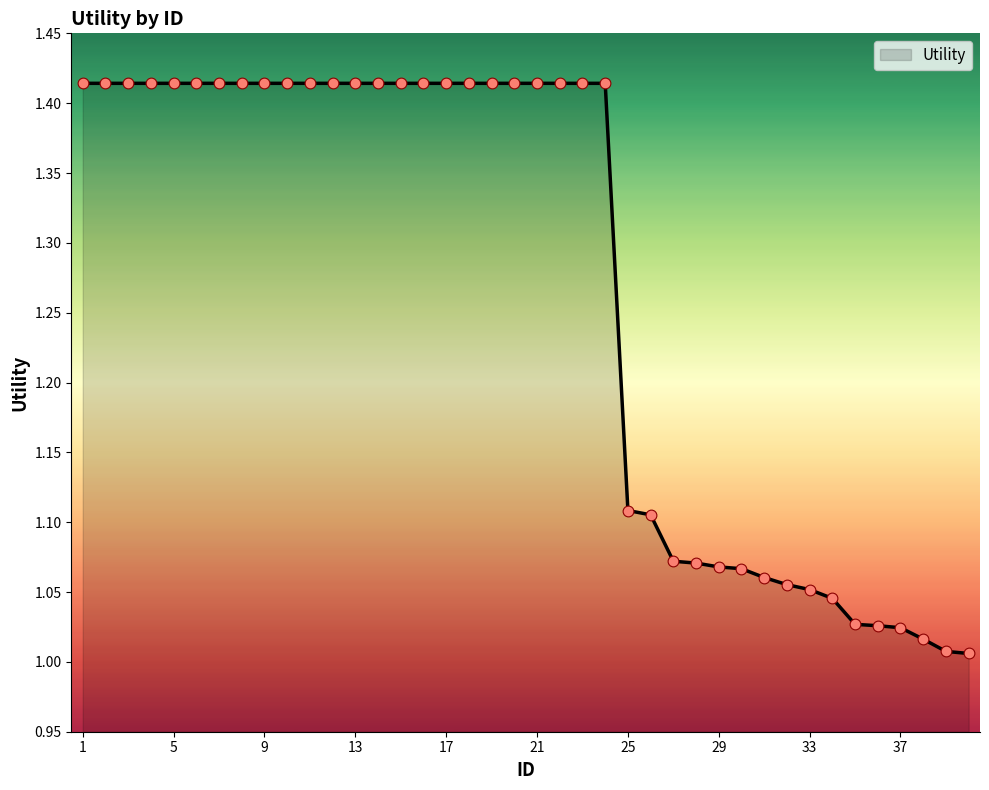

What is the difference between the maximum and minimum values?

0.4